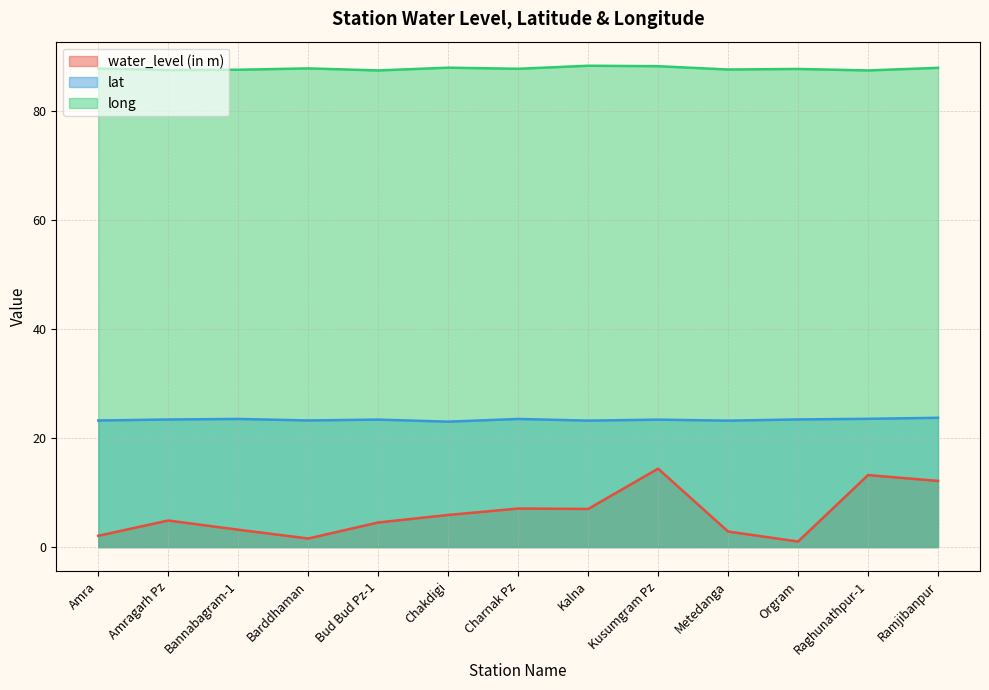

Does the chart display data point markers on the line(s)?

No